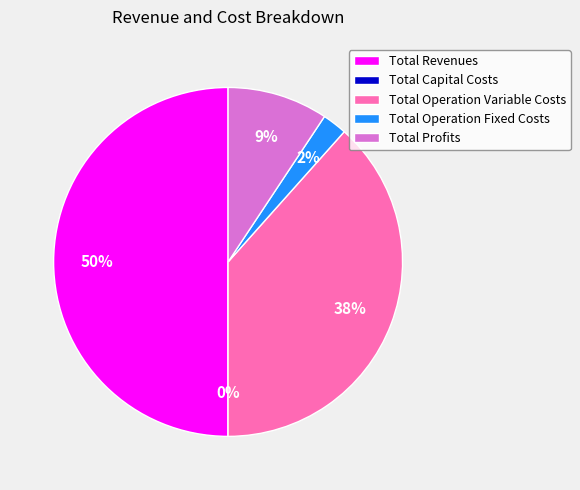

What is the largest slice in the pie chart?

Total Revenues